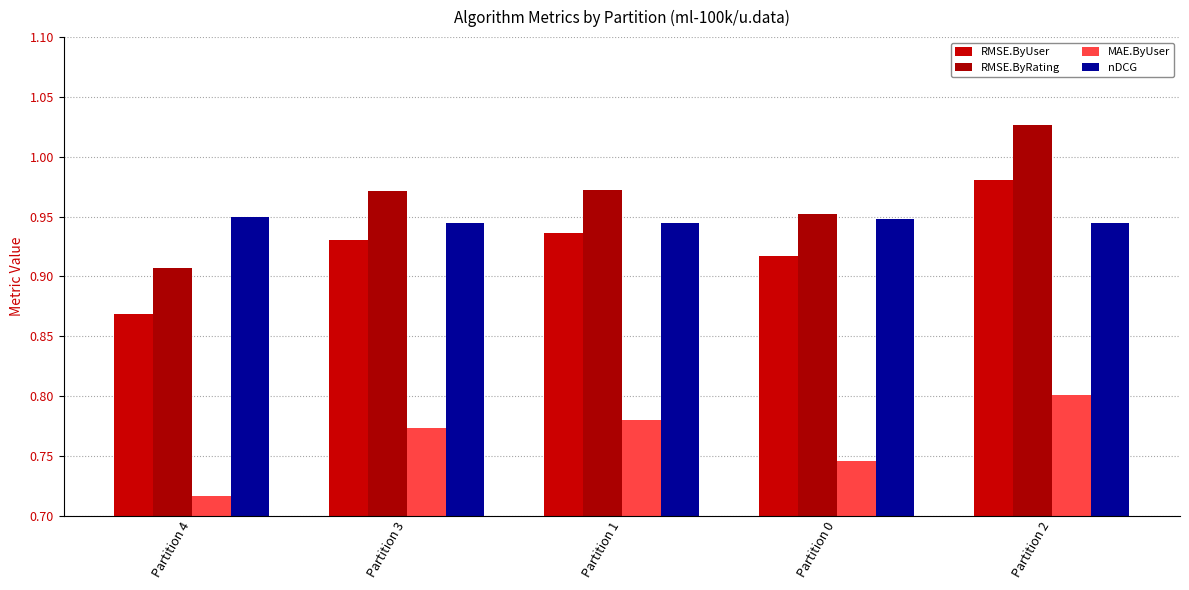

Read the nDCG value at Partition 2.

0.9